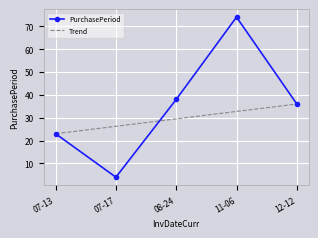

What is the difference between the maximum and second lowest values in the PurchasePeriod series?

51.0